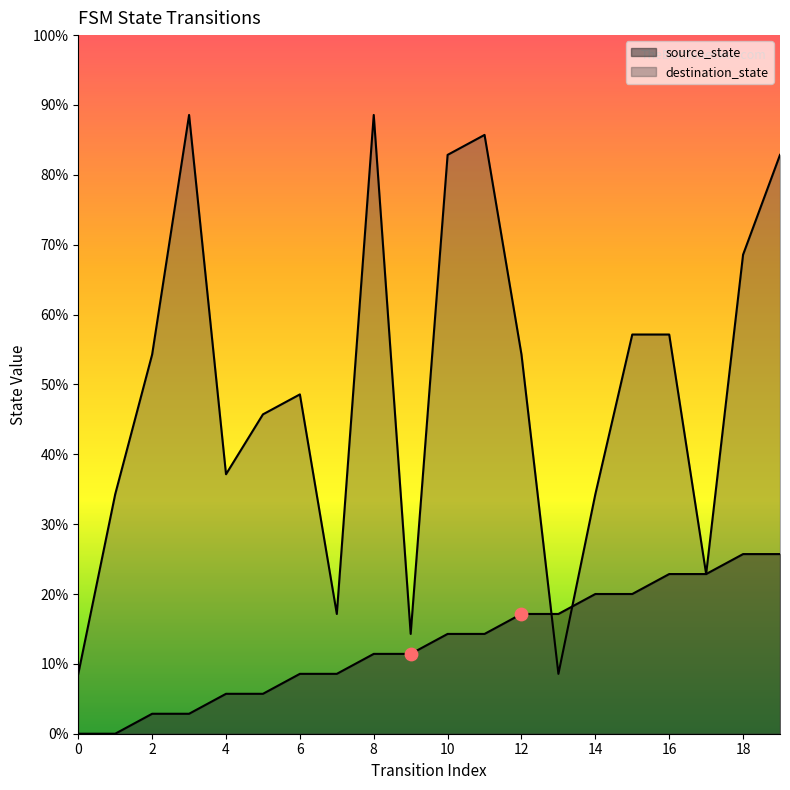

What are all the series names shown in the legend?

source_state, destination_state